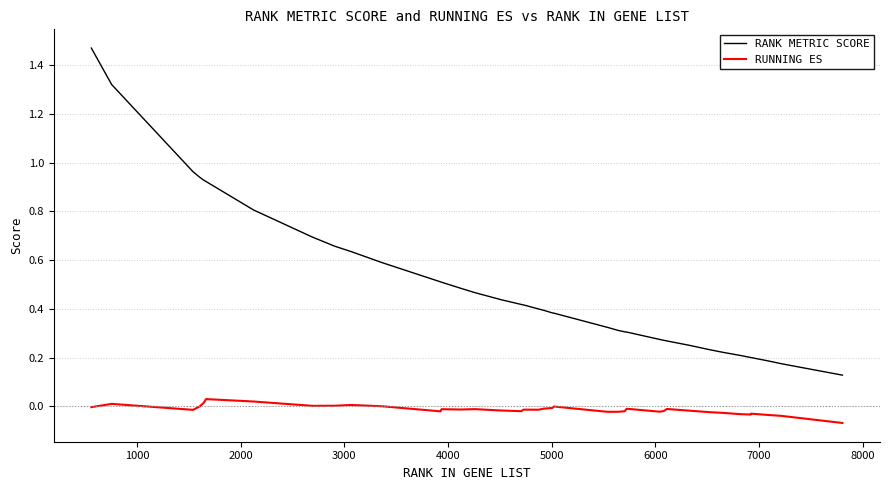

True or false: RUNNING ES and RANK METRIC SCORE intersect in this chart.

False